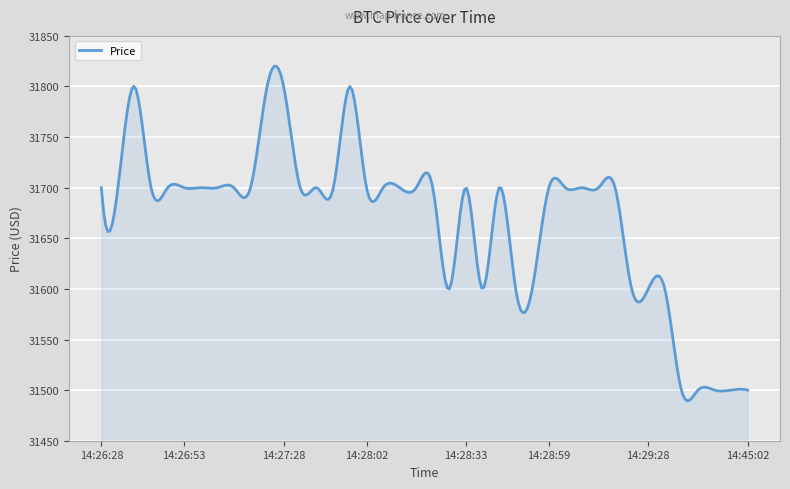

Does the chart display data point markers on the line(s)?

No